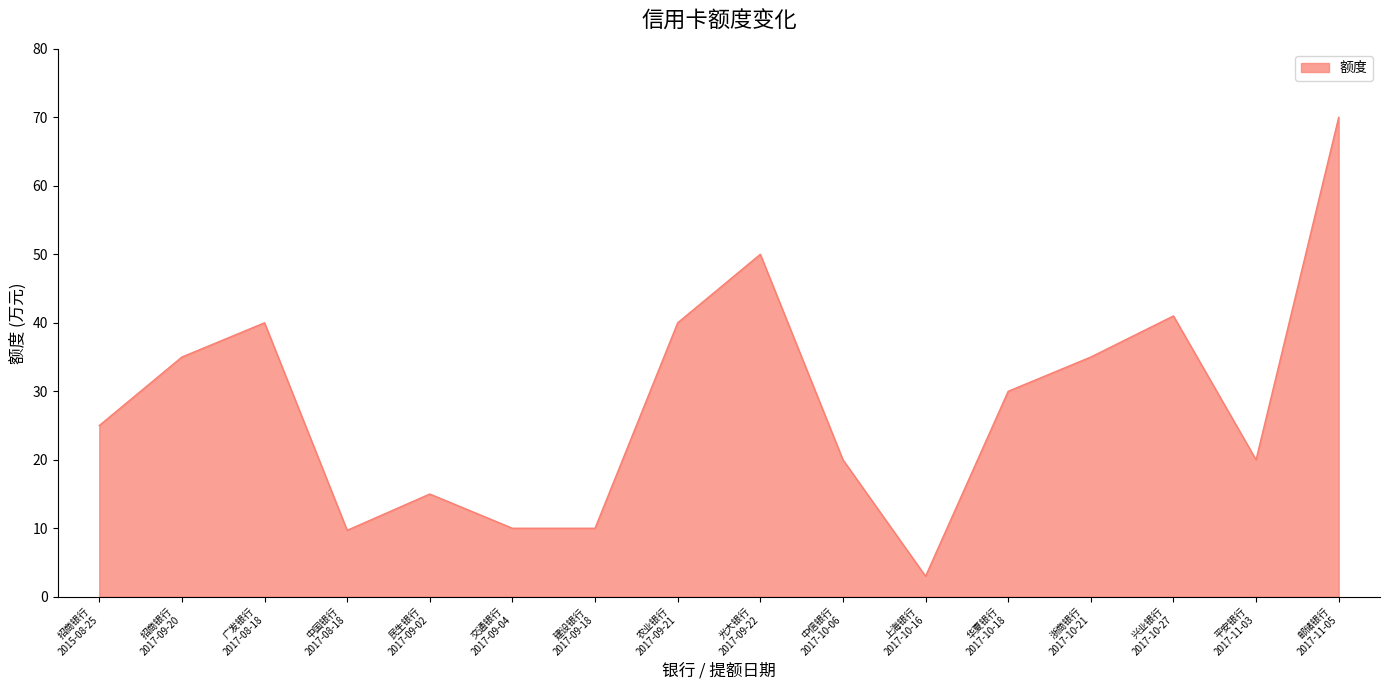

What is the difference between the maximum and minimum values?

67.0